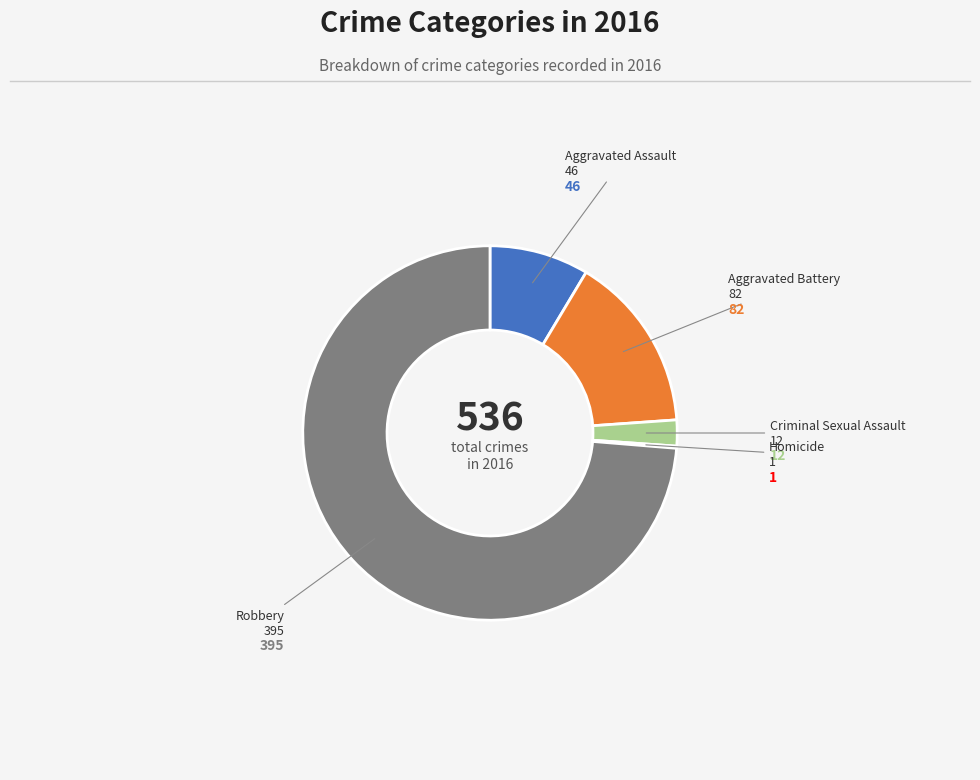

What is the largest slice in the pie chart?

Robbery